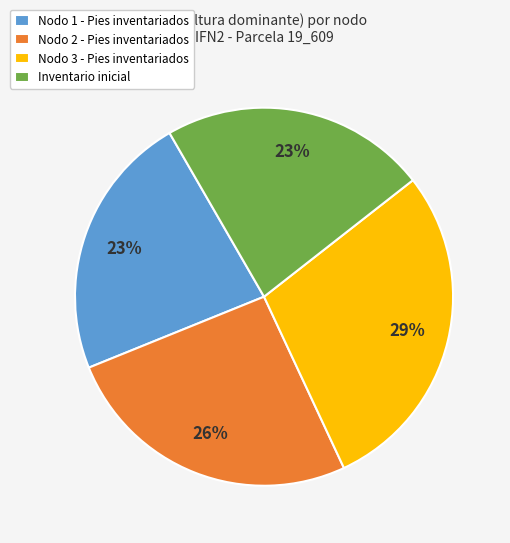

To the nearest percent, what is the difference between the largest and smallest slice percentages?

6%